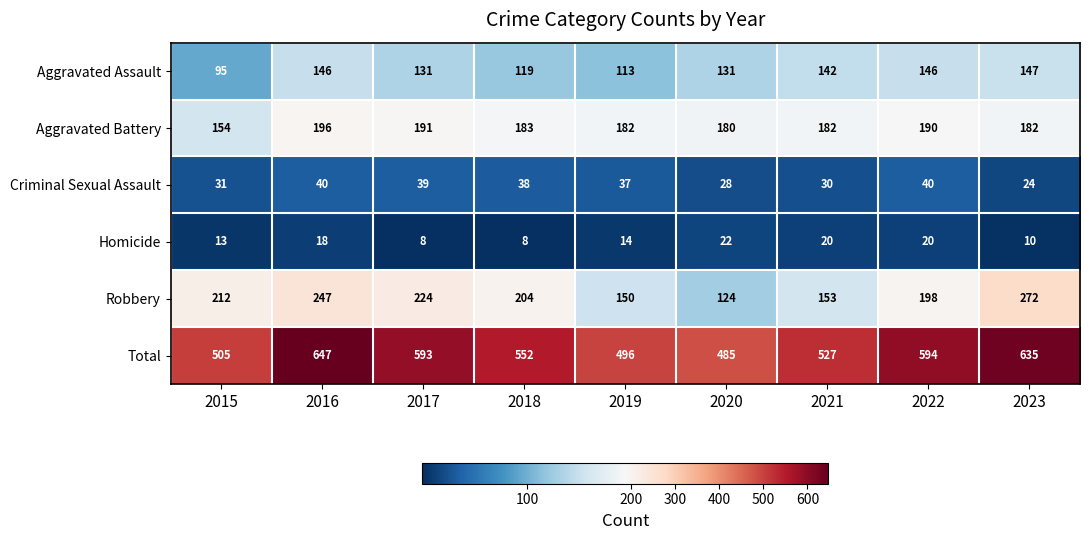

What is the difference between the second highest and second lowest values in the Robbery series?

97